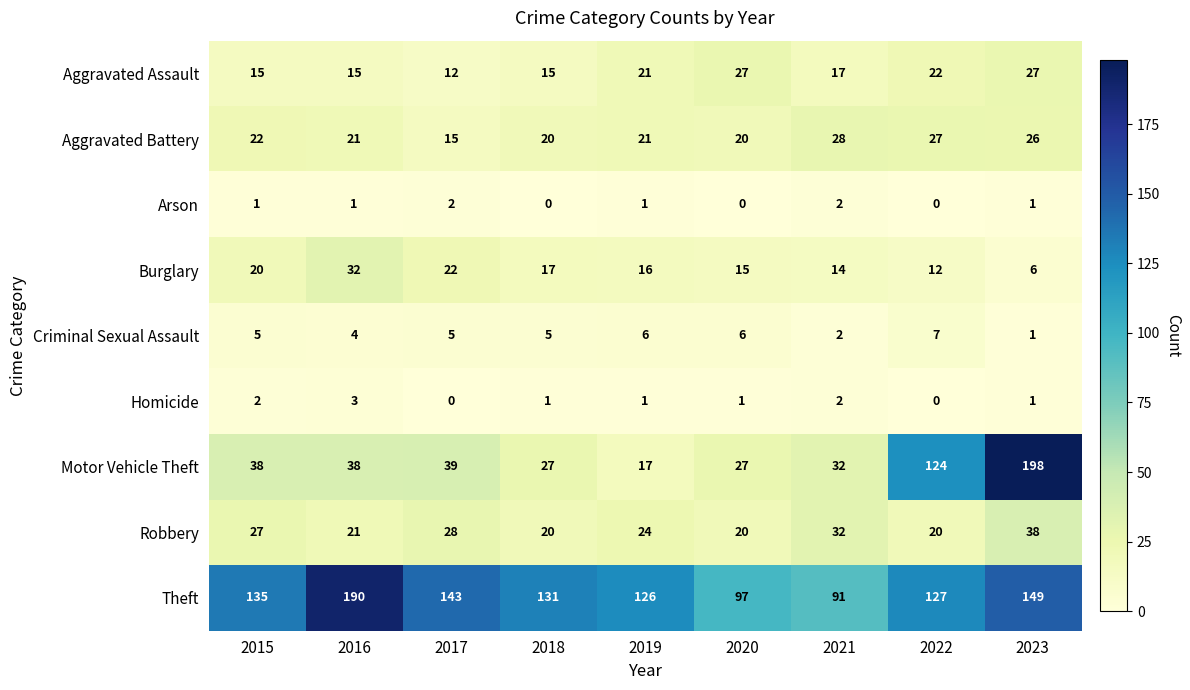

Count the number of data series in this chart.

9